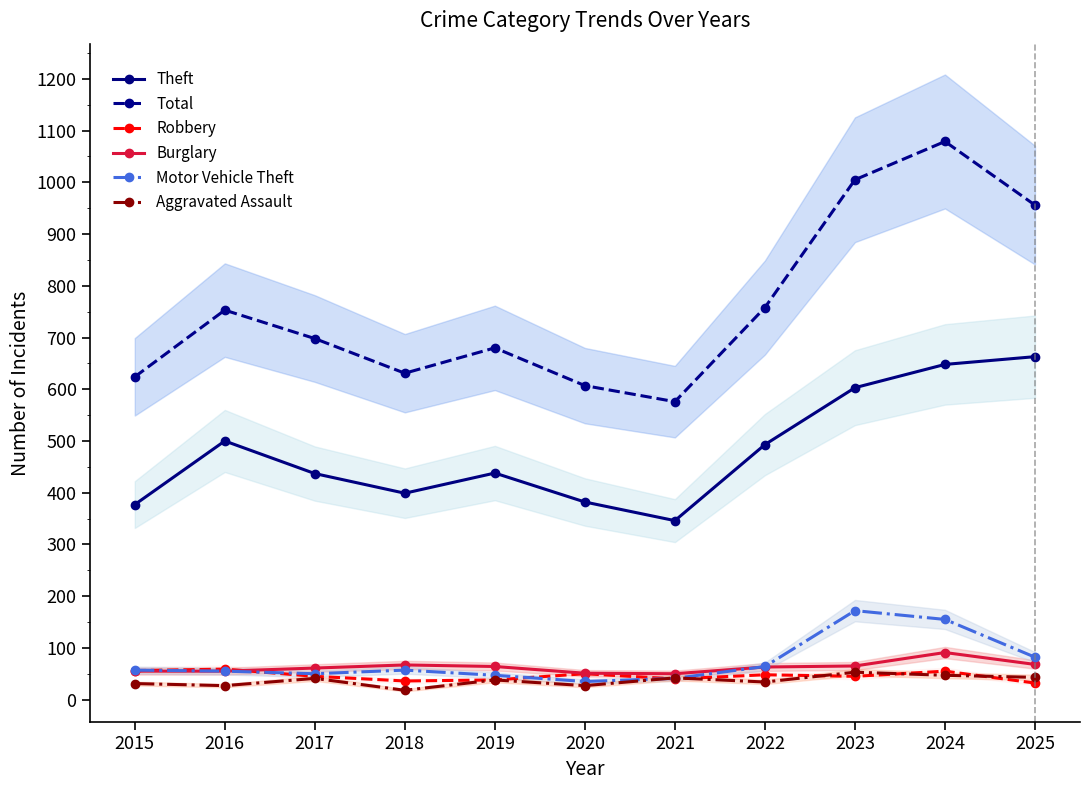

List the series in order of their peak value, highest first.

Total, Theft, Motor Vehicle Theft, Burglary, Robbery, Aggravated Assault